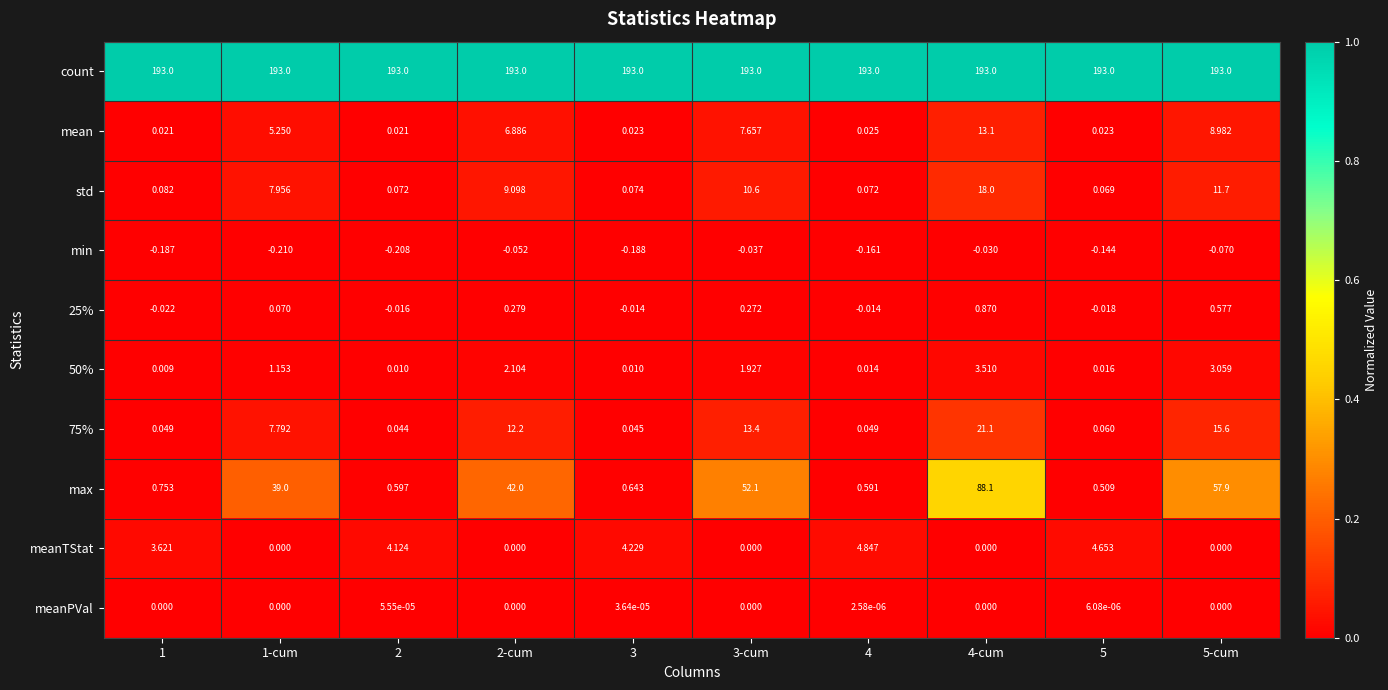

Which series has the largest total across all categories?

count